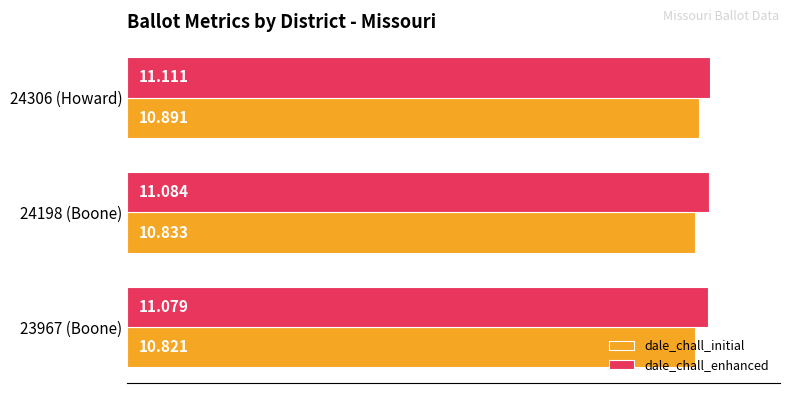

Is the value of dale_chall_initial at 23967 (Boone) greater than the value of dale_chall_enhanced at 24198 (Boone)?

No